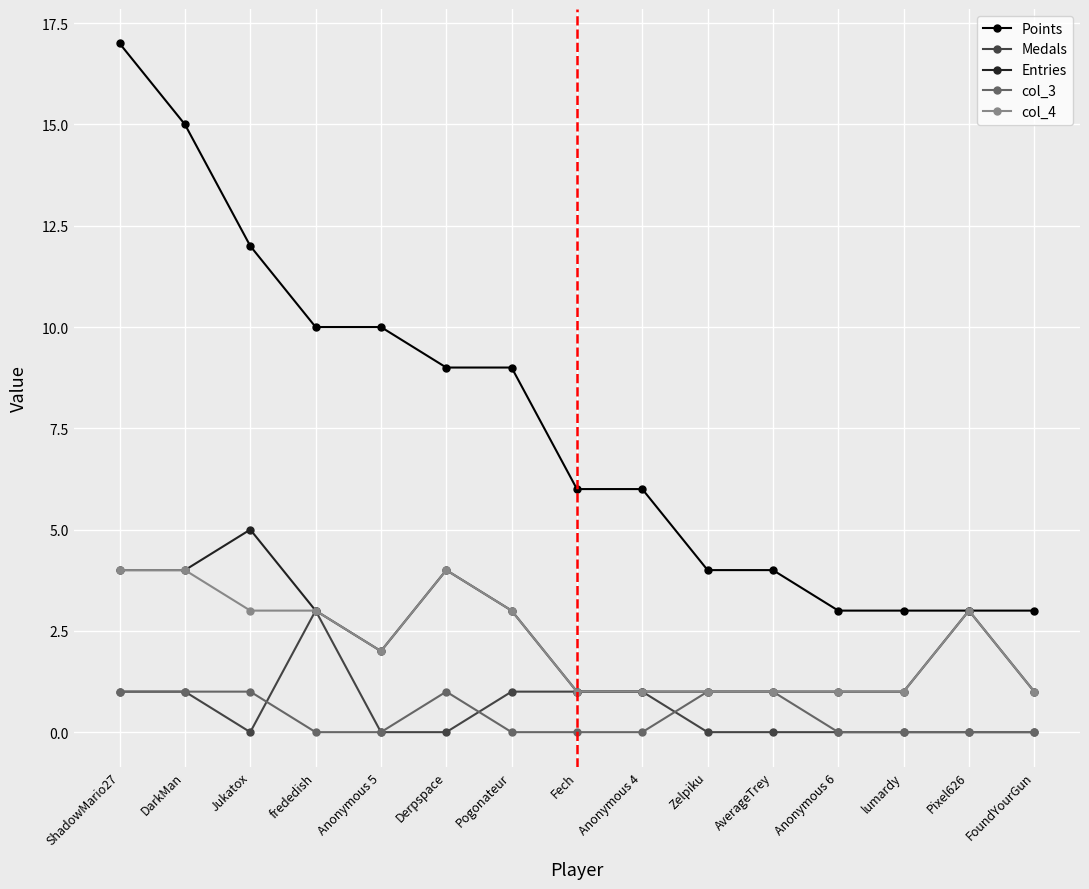

Reading left to right, list all the values displayed in this chart.

Points: 17	15	12	10	10	9	9	6	6	4	4	3	3	3	3
Medals: 1	1	0	3	0	0	1	1	1	0	0	0	0	0	0
Entries: 4	4	5	3	2	4	3	1	1	1	1	1	1	3	1
col_3: 1	1	1	0	0	1	0	0	0	1	1	0	0	0	0
col_4: 4	4	3	3	2	4	3	1	1	1	1	1	1	3	1